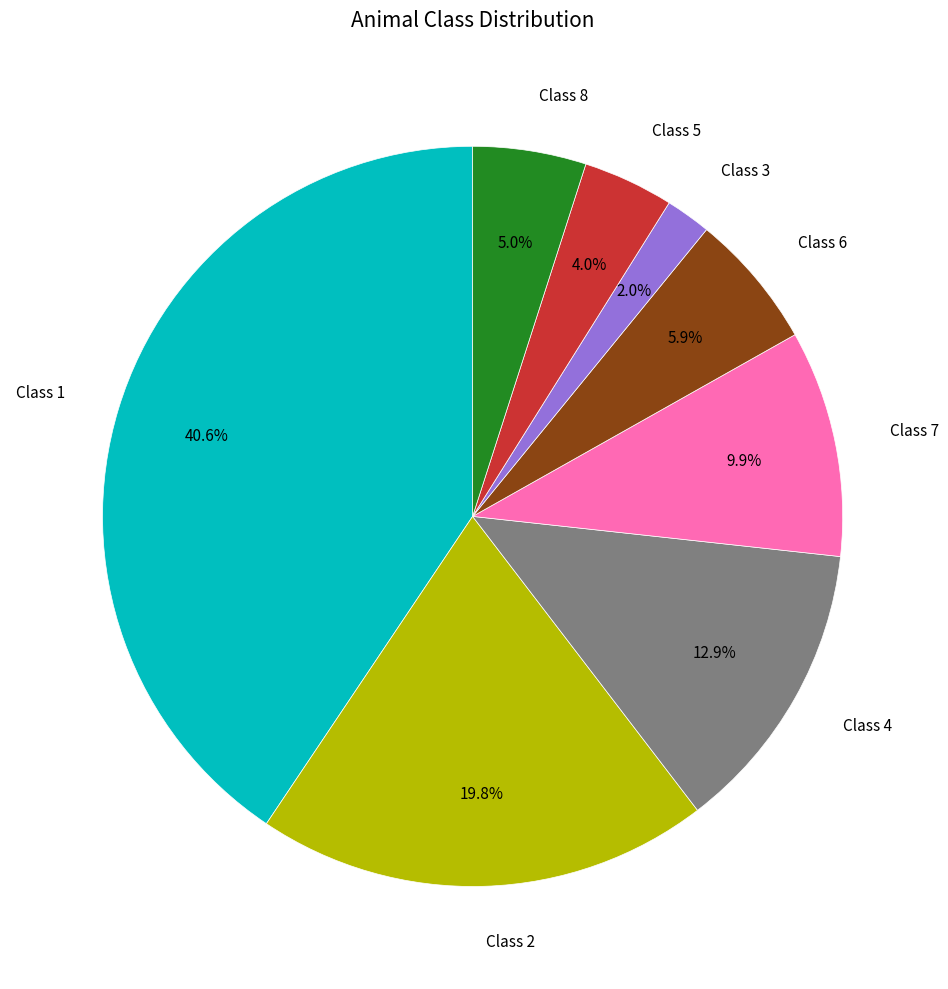

Is there a majority slice in this chart?

No